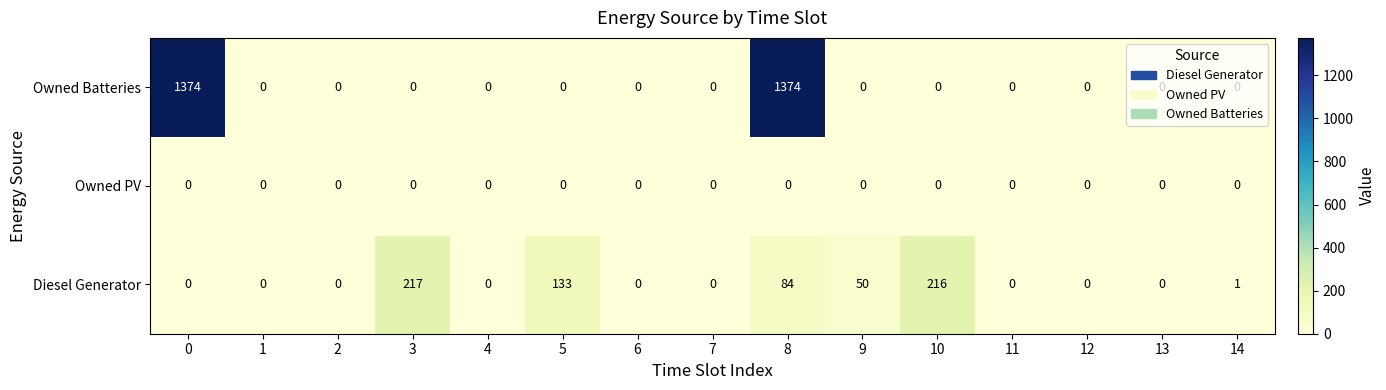

What is the approximate value of Owned Batteries at 0?

1374